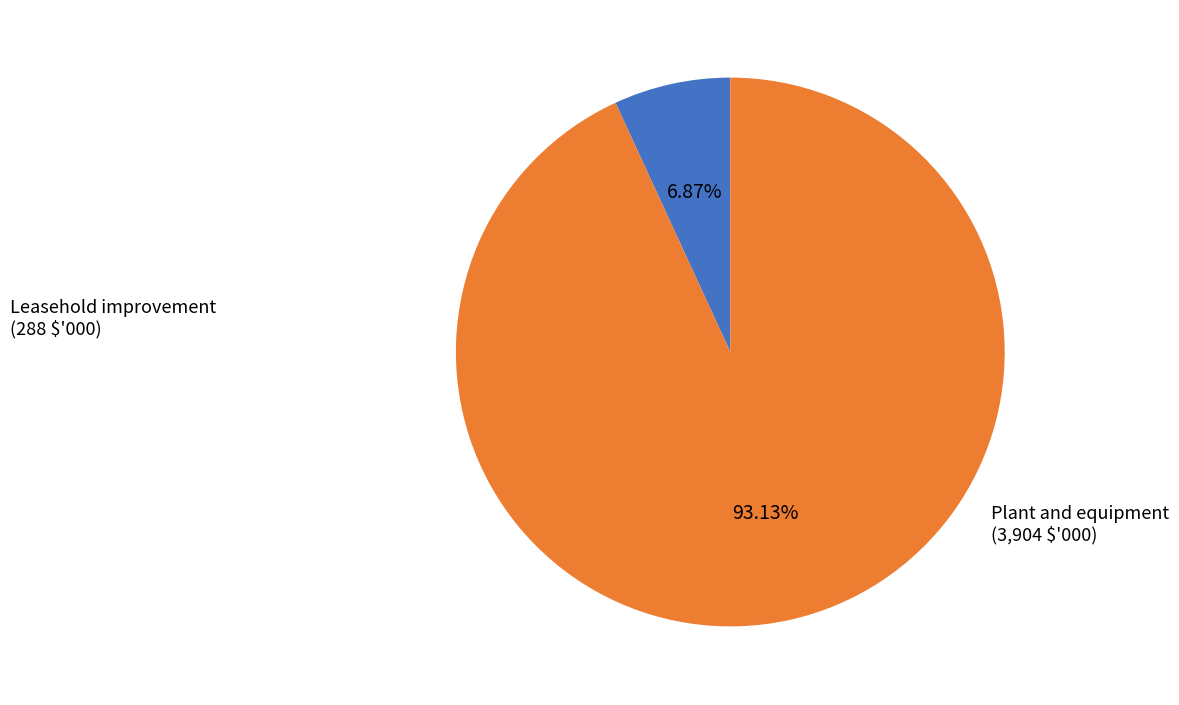

Is there any slice that represents more than half of the pie?

Yes